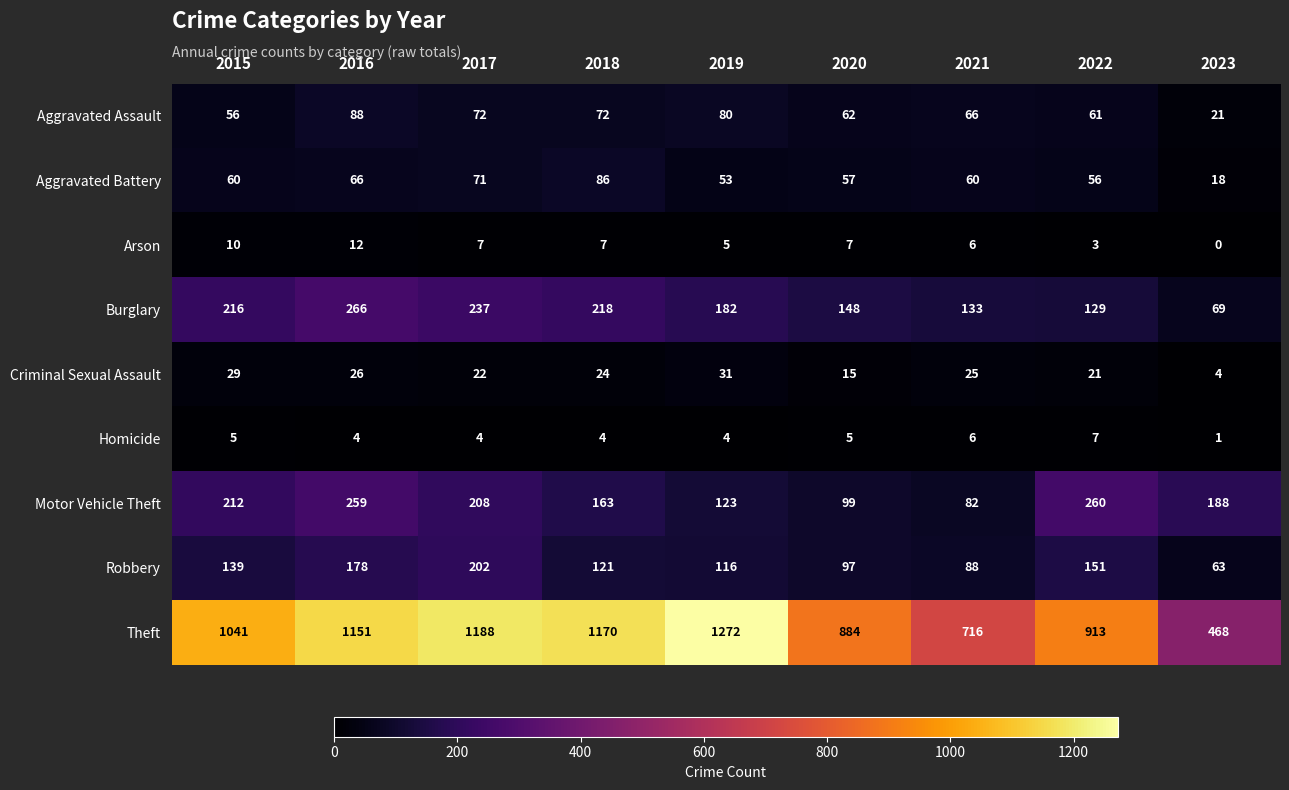

What is the difference between the highest and lowest values at 2015?

1036